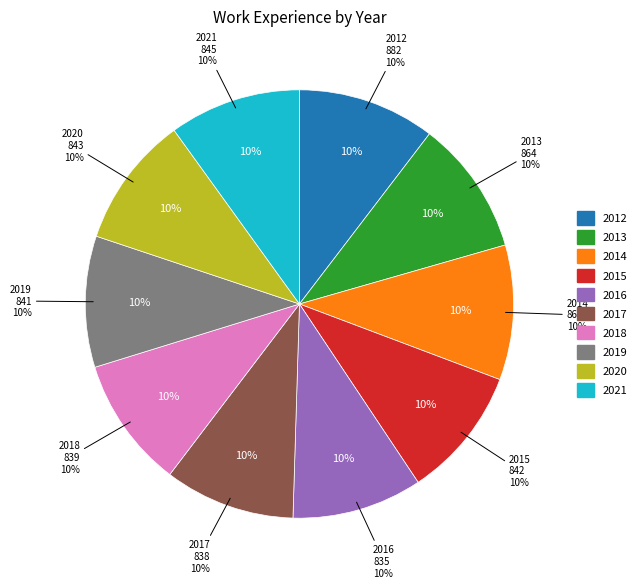

How many slices are in this pie chart?

10